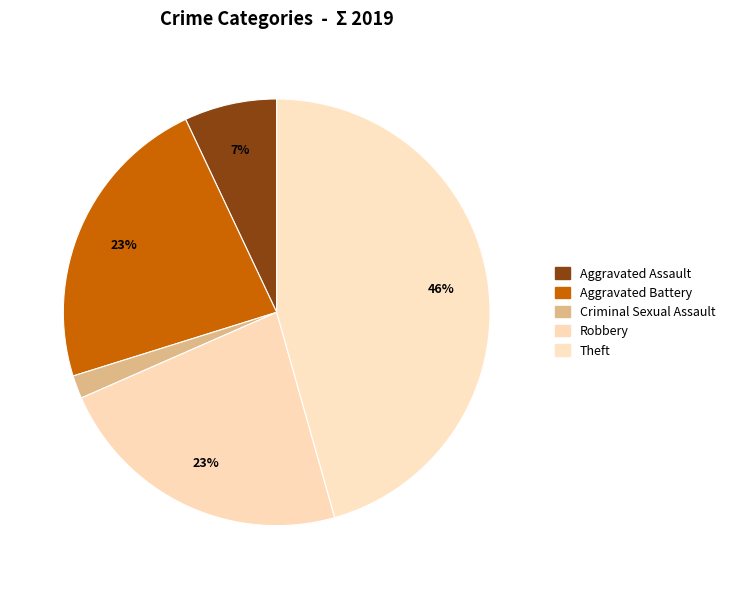

How many segments does this pie chart have?

5